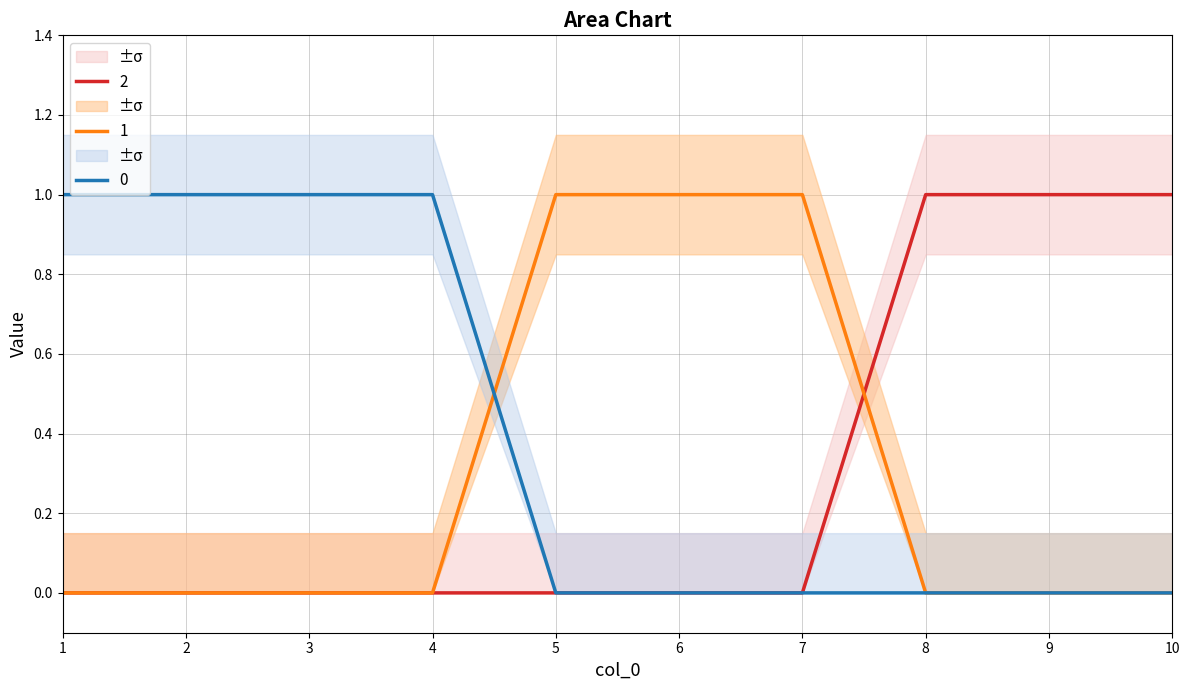

List the series in order of their peak value, highest first.

0, 1, 2